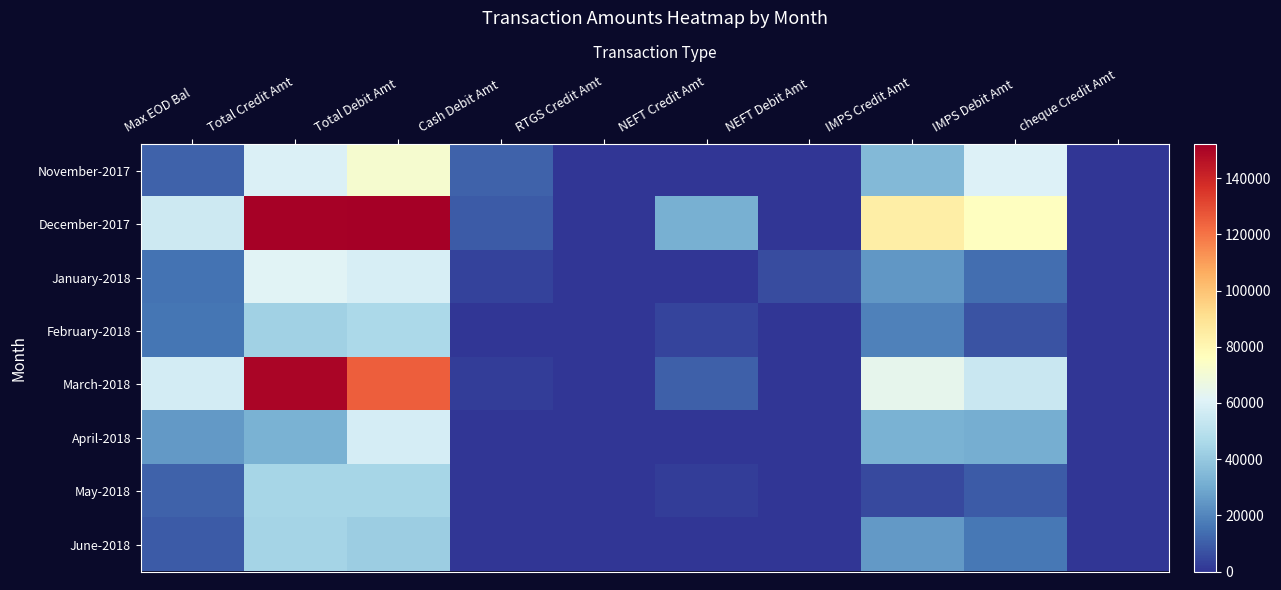

Reading left to right, list all the values displayed in this chart.

November-2017: Max EOD Bal=10901.0	Total Credit Amt=60000.0	Total Debit Amt=71754.8	Cash Debit Amt=11000.0	RTGS Credit Amt=0.0	NEFT Credit Amt=0.0	NEFT Debit Amt=0.0	IMPS Credit Amt=35000.0	IMPS Debit Amt=60354.8	cheque Credit Amt=0.0
December-2017: Max EOD Bal=55348.1	Total Credit Amt=151590.0	Total Debit Amt=152220.6	Cash Debit Amt=9000.0	RTGS Credit Amt=0.0	NEFT Credit Amt=32090.0	NEFT Debit Amt=0.0	IMPS Credit Amt=84000.0	IMPS Debit Amt=75723.6	cheque Credit Amt=0.0
January-2018: Max EOD Bal=15451.5	Total Credit Amt=61334.0	Total Debit Amt=58275.9	Cash Debit Amt=3000.0	RTGS Credit Amt=0.0	NEFT Credit Amt=0.0	NEFT Debit Amt=5633.0	IMPS Credit Amt=24444.0	IMPS Debit Amt=14005.9	cheque Credit Amt=0.0
February-2018: Max EOD Bal=15720.6	Total Credit Amt=43011.0	Total Debit Amt=45935.9	Cash Debit Amt=0.0	RTGS Credit Amt=0.0	NEFT Credit Amt=4100.0	NEFT Debit Amt=0.0	IMPS Credit Amt=19001.0	IMPS Debit Amt=7638.9	cheque Credit Amt=0.0
March-2018: Max EOD Bal=57117.1	Total Credit Amt=150150.0	Total Debit Amt=125253.6	Cash Debit Amt=2000.0	RTGS Credit Amt=0.0	NEFT Credit Amt=10650.0	NEFT Debit Amt=0.0	IMPS Credit Amt=64000.0	IMPS Debit Amt=54456.6	cheque Credit Amt=0.0
April-2018: Max EOD Bal=25084.1	Total Credit Amt=32600.0	Total Debit Amt=57680.3	Cash Debit Amt=0.0	RTGS Credit Amt=0.0	NEFT Credit Amt=0.0	NEFT Debit Amt=0.0	IMPS Credit Amt=32600.0	IMPS Debit Amt=31448.8	cheque Credit Amt=0.0
May-2018: Max EOD Bal=11003.8	Total Credit Amt=44827.0	Total Debit Amt=44783.5	Cash Debit Amt=0.0	RTGS Credit Amt=0.0	NEFT Credit Amt=2000.0	NEFT Debit Amt=0.0	IMPS Credit Amt=5000.0	IMPS Debit Amt=9005.9	cheque Credit Amt=0.0
June-2018: Max EOD Bal=9047.3	Total Credit Amt=44400.0	Total Debit Amt=42048.8	Cash Debit Amt=0.0	RTGS Credit Amt=0.0	NEFT Credit Amt=0.0	NEFT Debit Amt=0.0	IMPS Credit Amt=25400.0	IMPS Debit Amt=16601.8	cheque Credit Amt=0.0